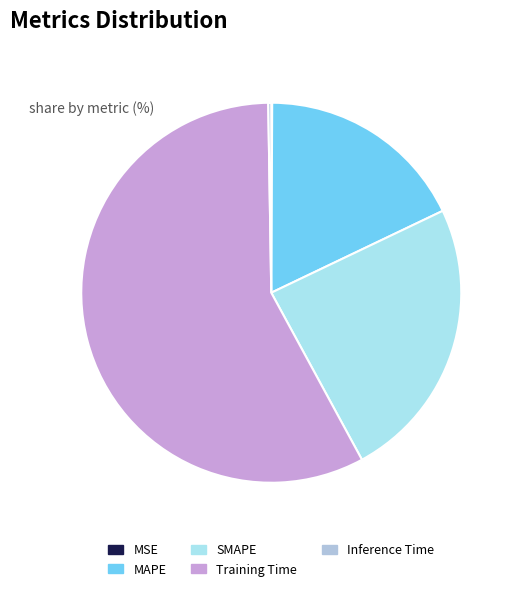

How many slices are in this pie chart?

5